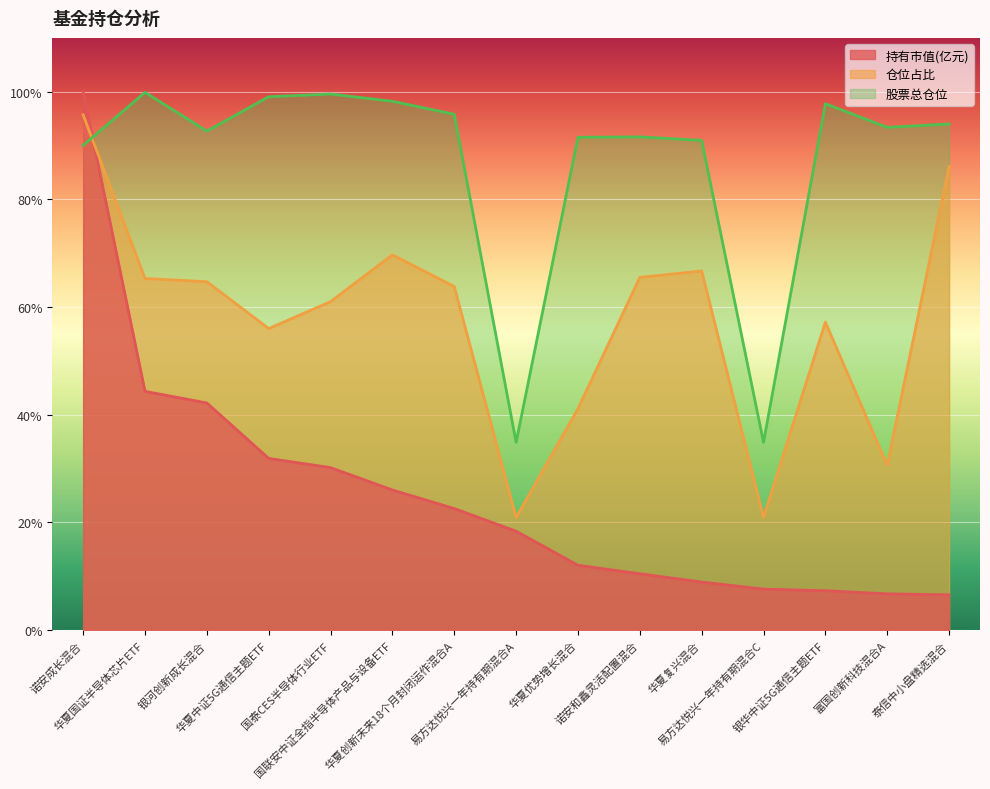

At which label does 持有市值(亿元) reach its minimum?

泰信中小盘精选混合